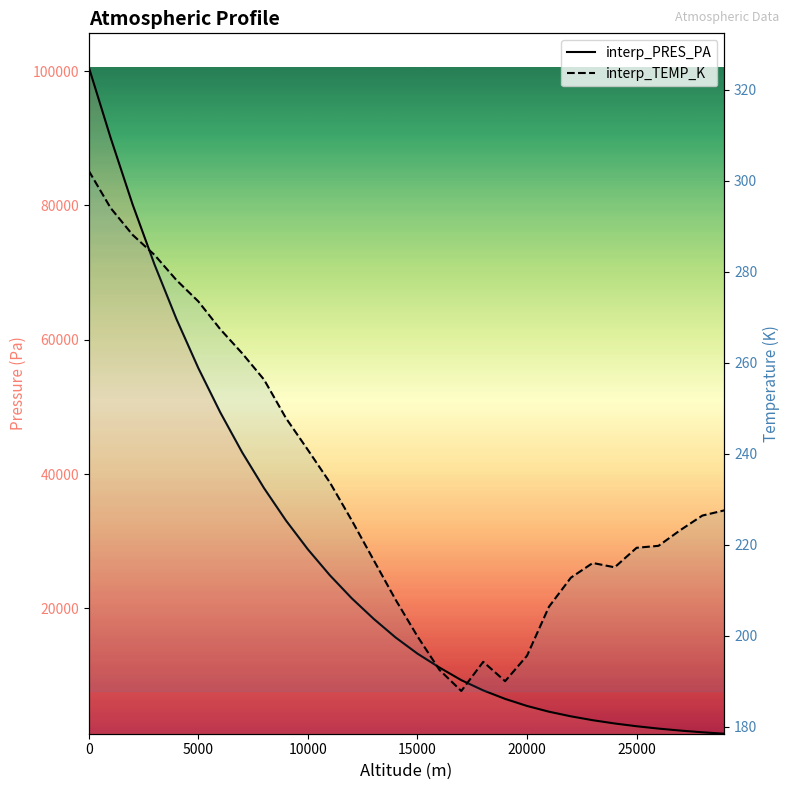

In interp_TEMP_K, how many points are higher than both neighbors (excluding endpoints)?

2